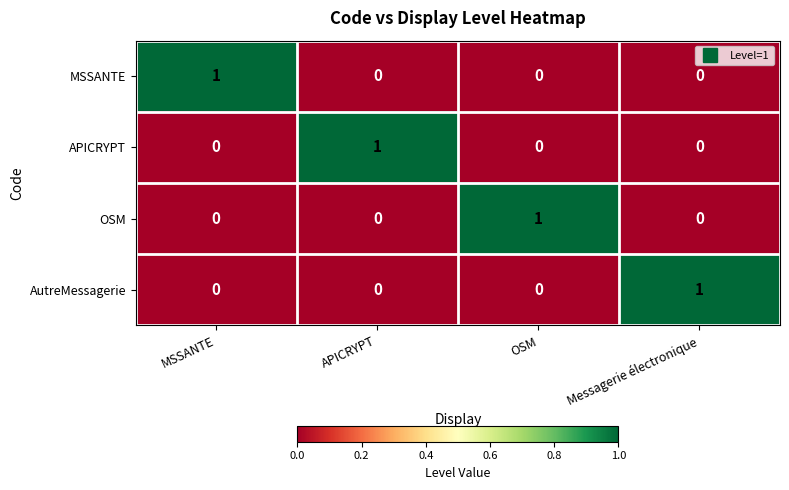

Count the number of categories in the chart.

4